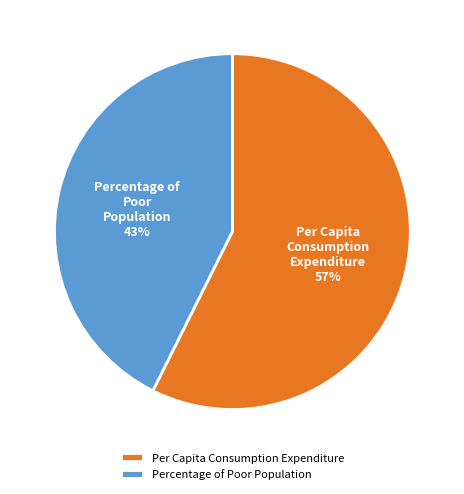

What percentage is the Per Capita Consumption Expenditure slice, to the nearest percent?

57%